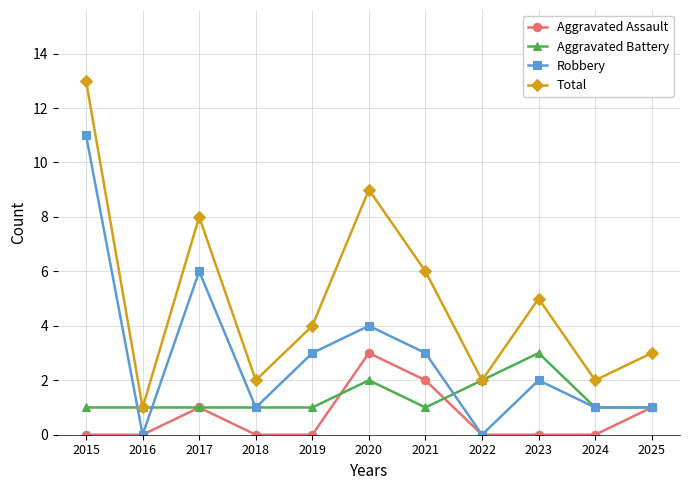

Reading left to right, list all the values displayed in this chart.

Aggravated Assault: 2015=0	2016=0	2017=1	2018=0	2019=0	2020=3	2021=2	2022=0	2023=0	2024=0	2025=1
Aggravated Battery: 2015=1	2016=1	2017=1	2018=1	2019=1	2020=2	2021=1	2022=2	2023=3	2024=1	2025=1
Robbery: 2015=11	2016=0	2017=6	2018=1	2019=3	2020=4	2021=3	2022=0	2023=2	2024=1	2025=1
Total: 2015=13	2016=1	2017=8	2018=2	2019=4	2020=9	2021=6	2022=2	2023=5	2024=2	2025=3